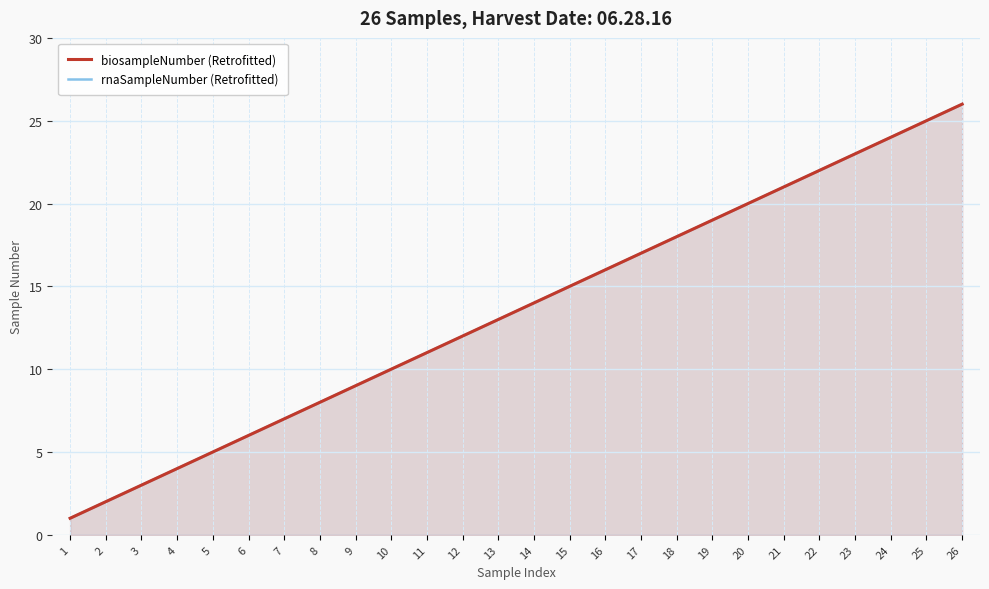

Reading left to right, extract all data points from this chart.

biosampleNumber (Retrofitted): 1	2	3	4	5	6	7	8	9	10	11	12	13	14	15	16	17	18	19	20	21	22	23	24	25	26
rnaSampleNumber (Retrofitted): 1	2	3	4	5	6	7	8	9	10	11	12	13	14	15	16	17	18	19	20	21	22	23	24	25	26